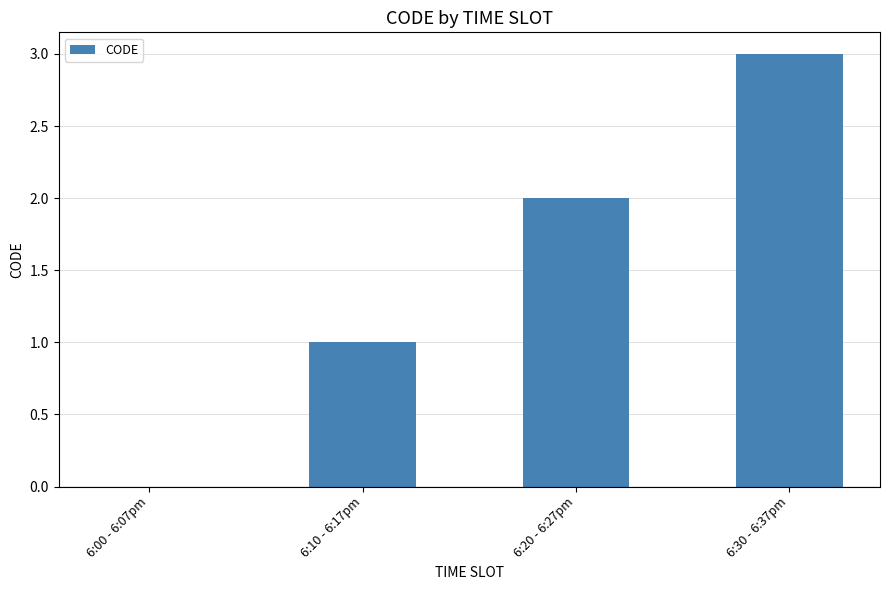

True or false: the data shows 1 at 6:30 - 6:37pm.

False